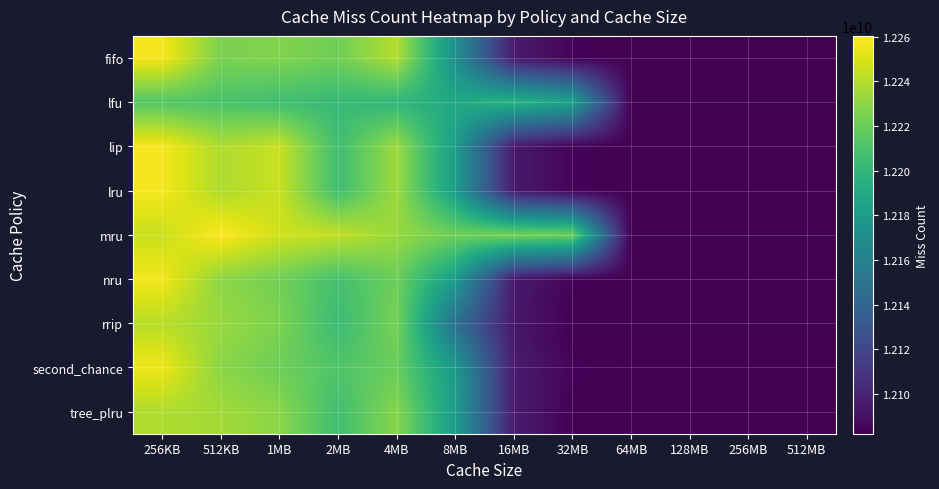

At how many categories does at least one series exceed 12242690656?

4